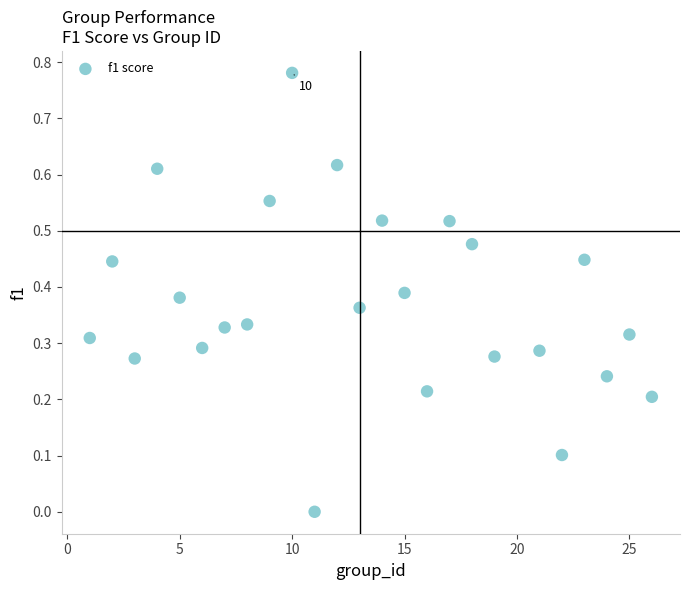

What is the range of X values (max minus min)?

25.0